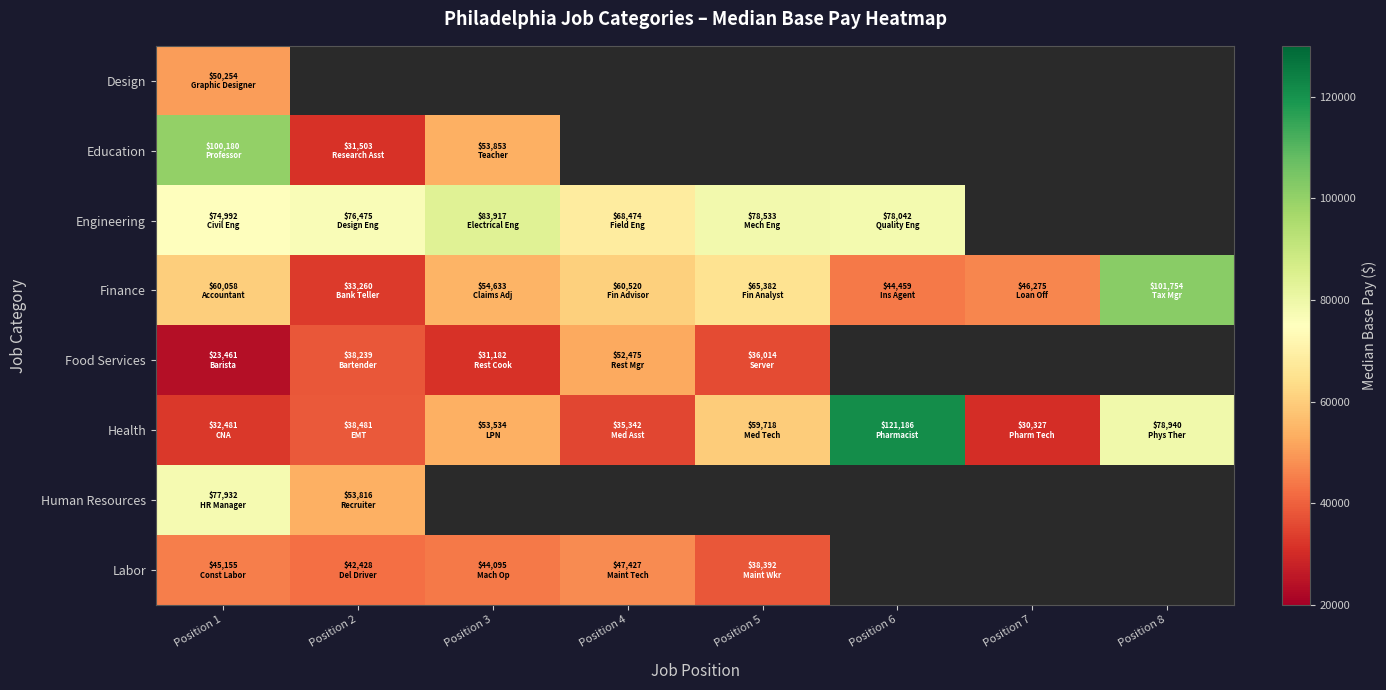

Which series has the widest spread of values?

Health